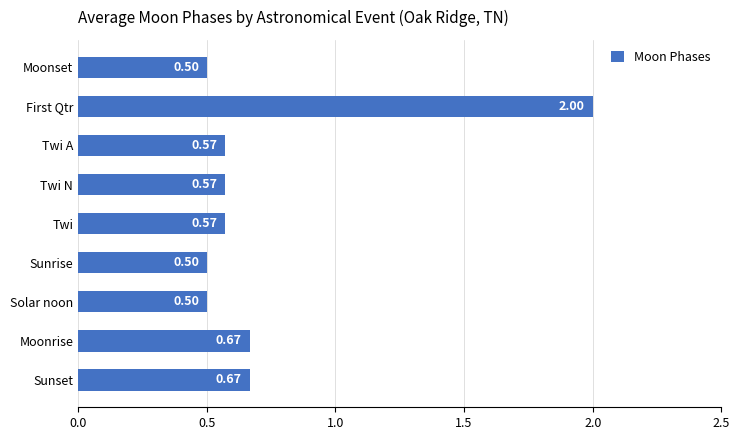

What is the maximum value shown in the chart?

2.0